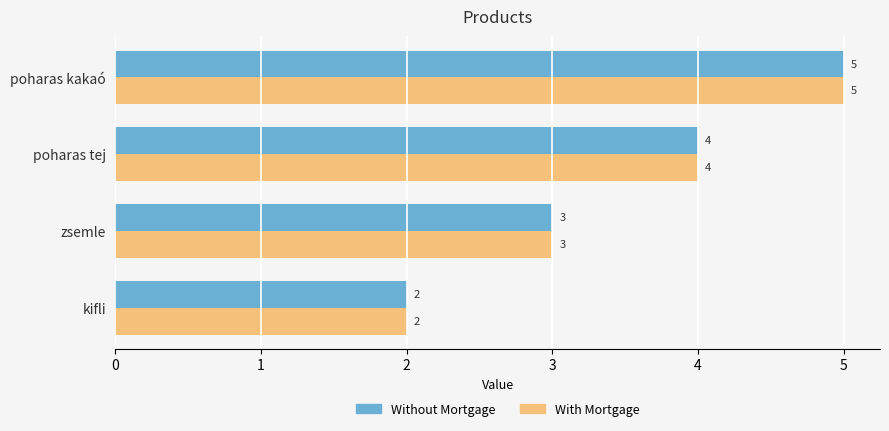

What is the lowest value of the With Mortgage series?

2